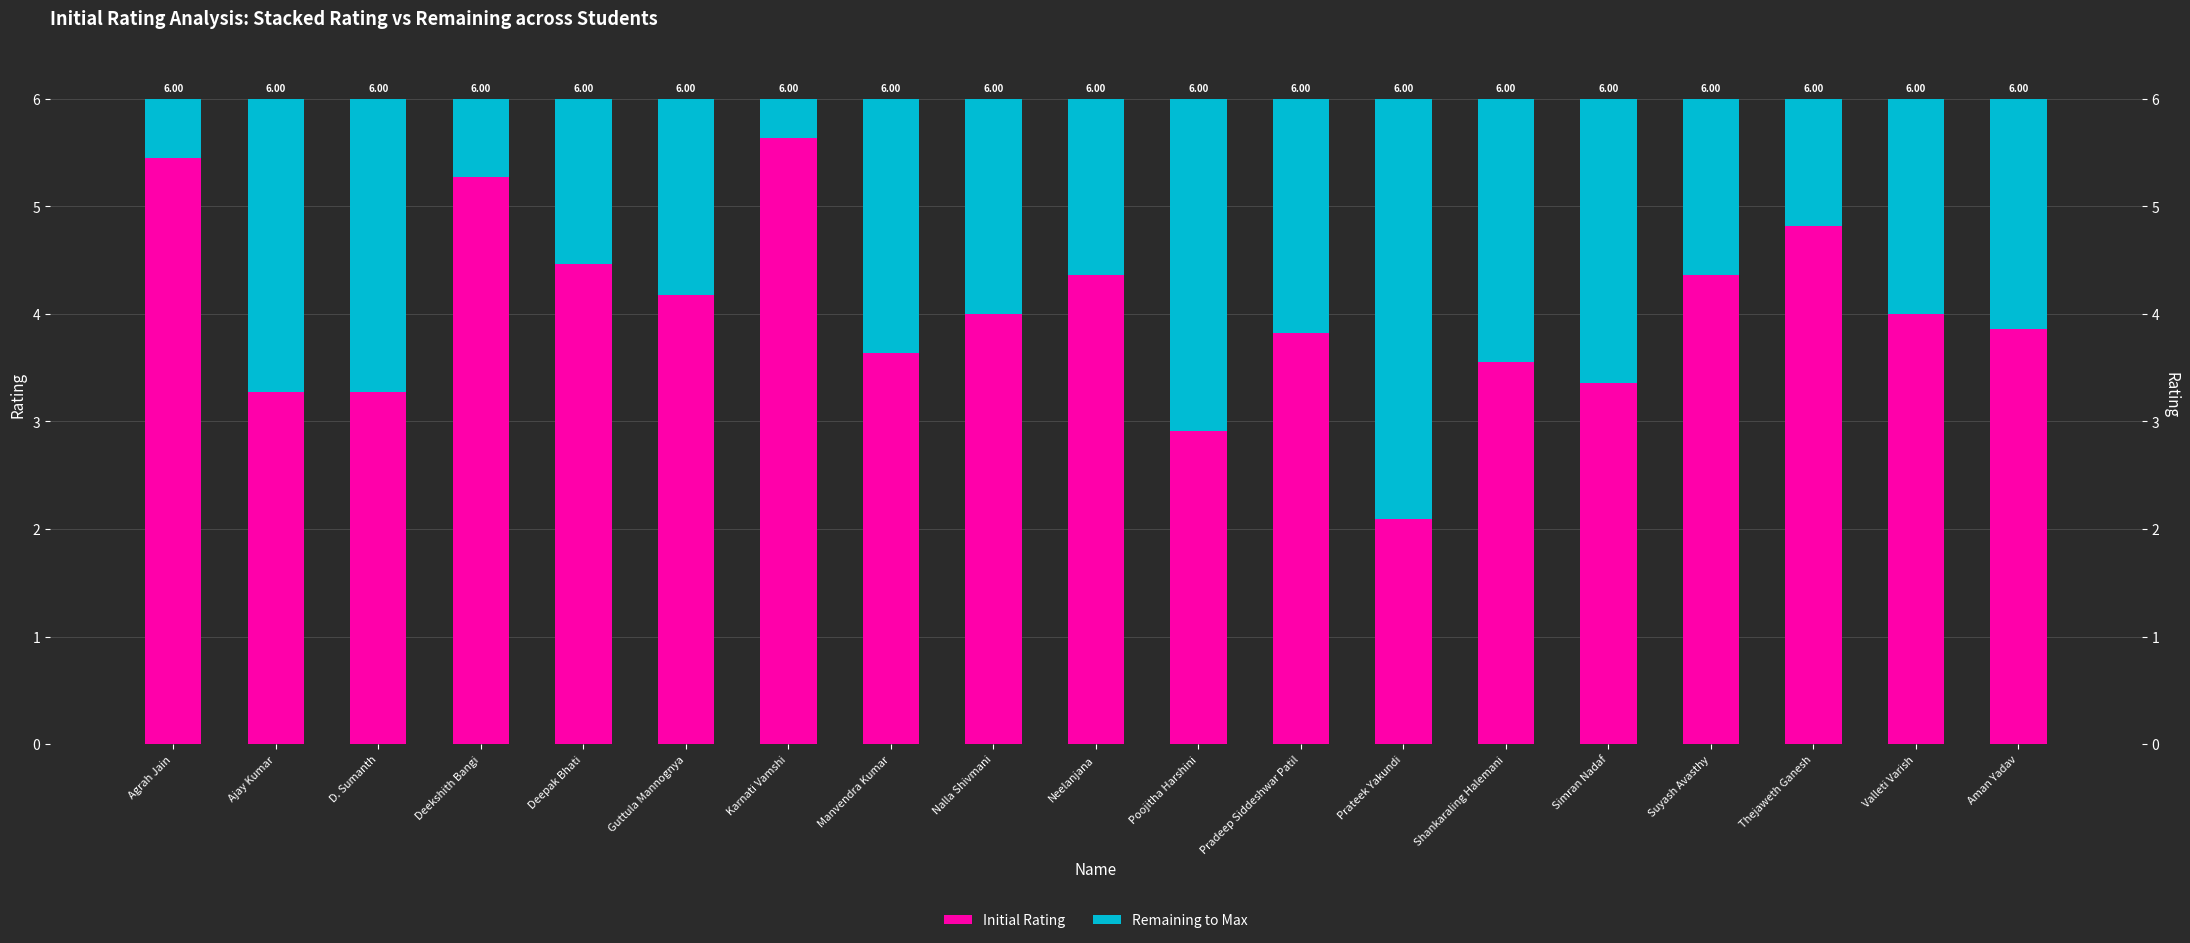

What is the difference between the highest and lowest values at Deepak Bhati?

2.9